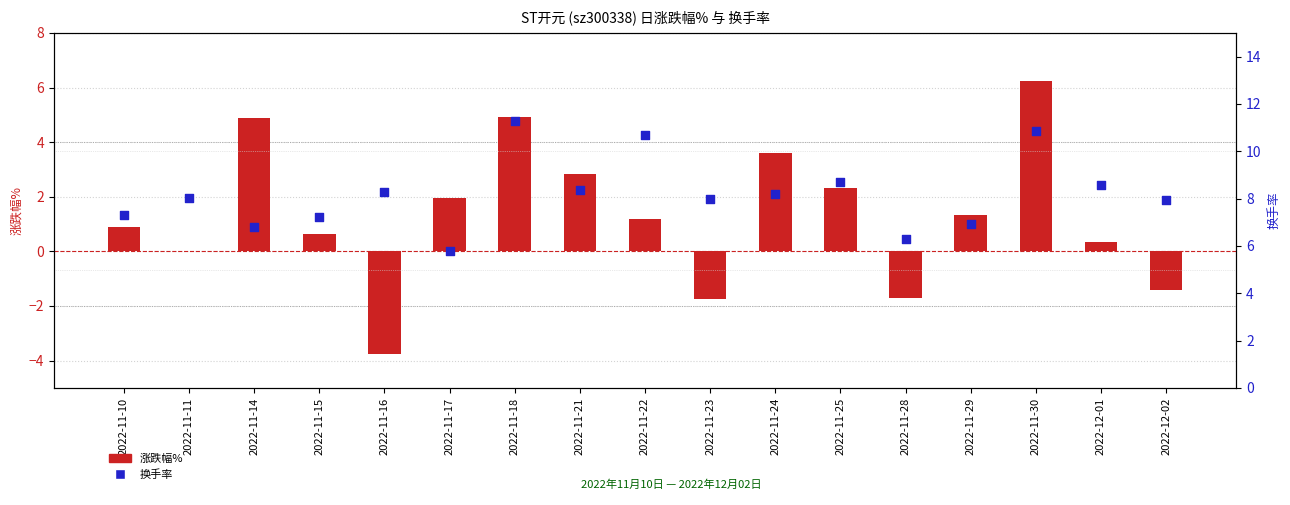

Is the value of 换手率 at 2022-12-02 greater than the value of 涨跌幅% at 2022-11-10?

Yes